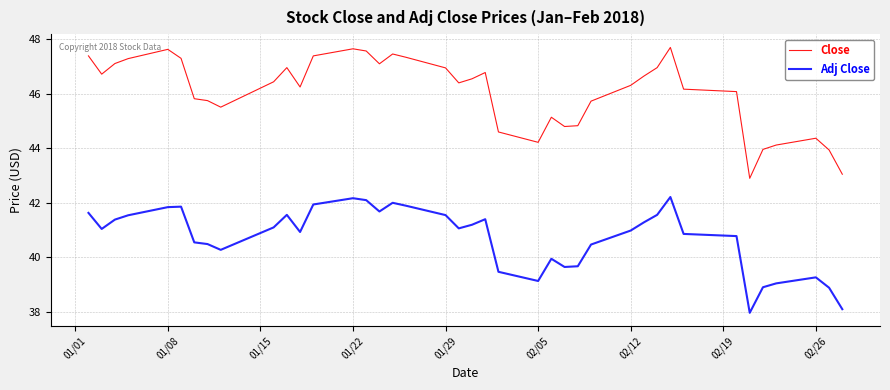

What is the greatest value displayed?

47.7